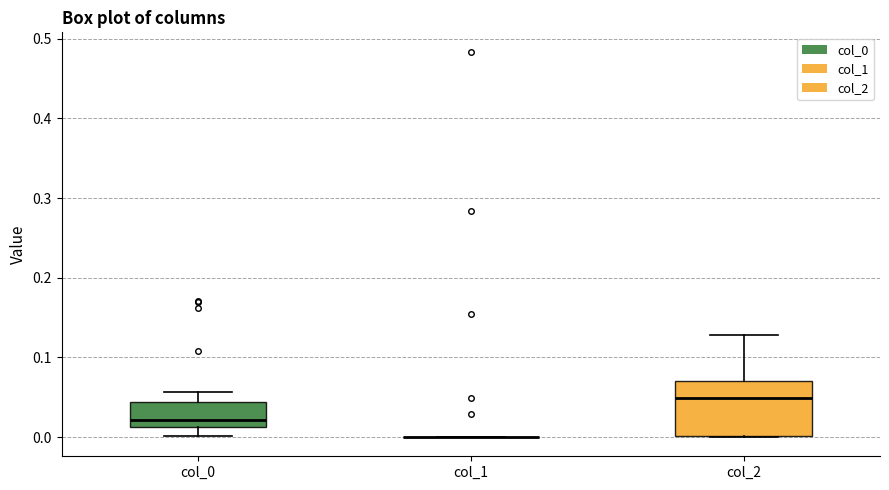

Reading left to right, transcribe this box plot: for each box, give where its median line is, the range the box spans, and where its two whiskers end, as read against the y-axis. The values are not printed on the chart, so give them approximately, as read against the axis.

col_0: median 0.02, box 0.01 to 0.04, whiskers 0.00 to 0.06
col_1: box collapsed to a line at 0.00, whiskers 0.00 to 0.00
col_2: median 0.05, box 0.00 to 0.07, whiskers 0.00 to 0.13